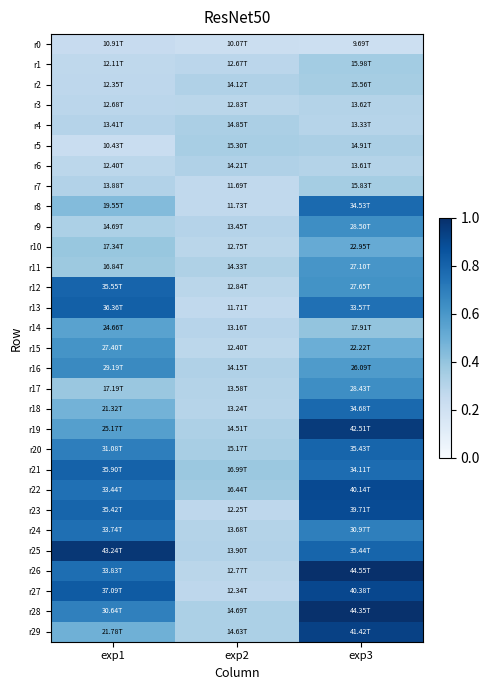

Which series changed the most between exp2 and exp3?

r26